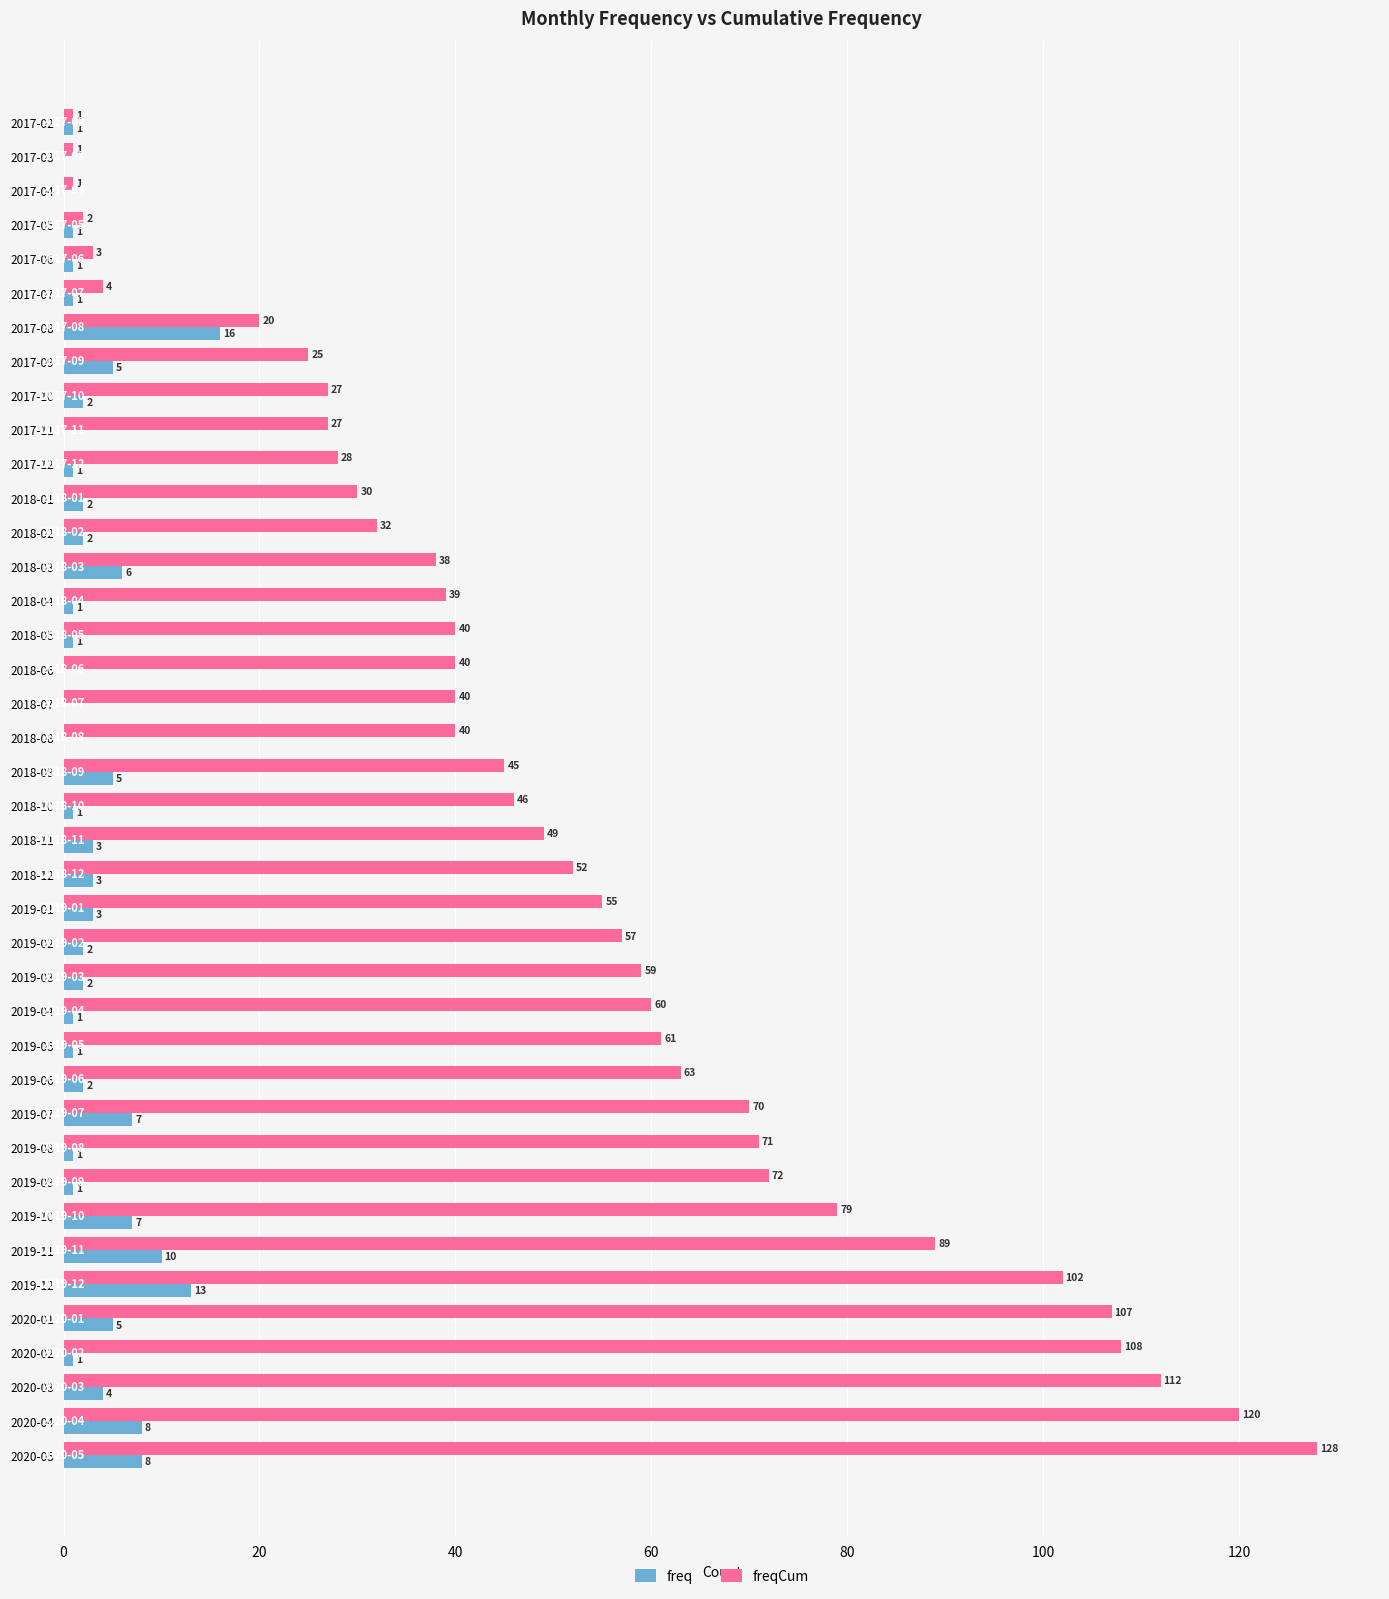

What are all the series names shown in the legend?

freq, freqCum